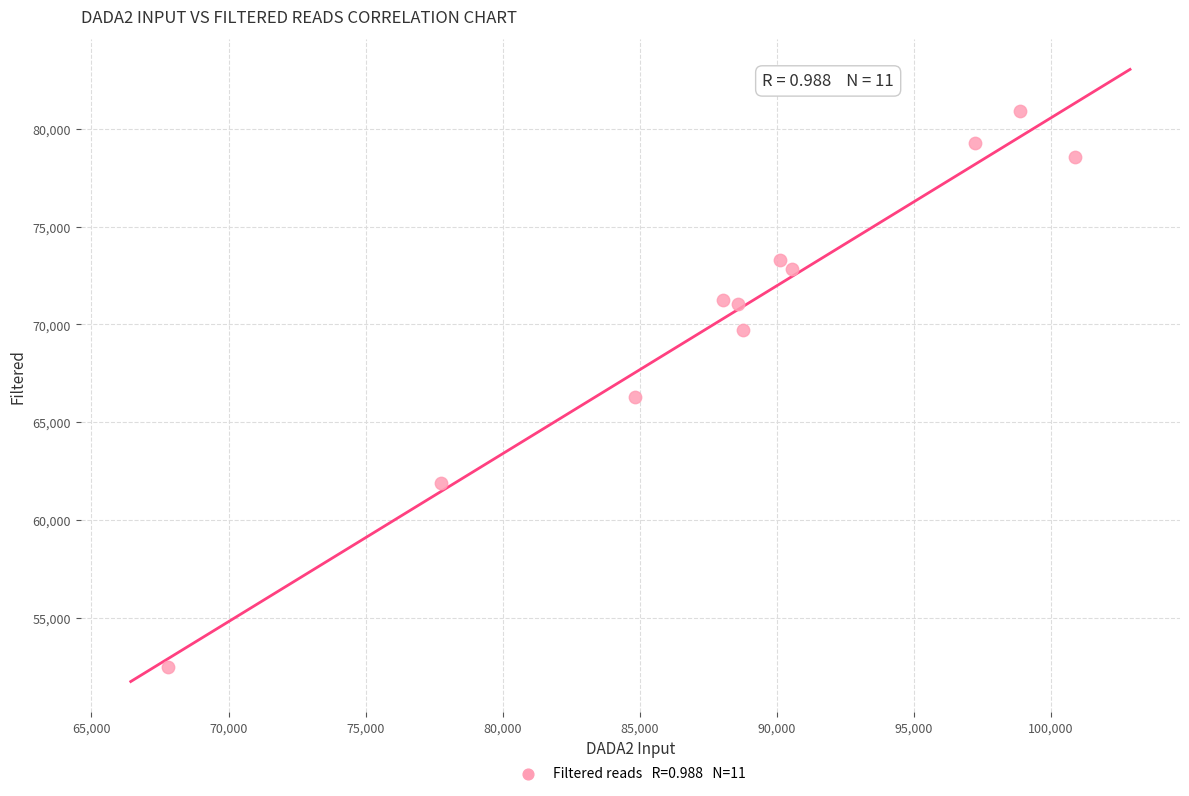

What Y value in the scatter plot is closest to 66691?

66276